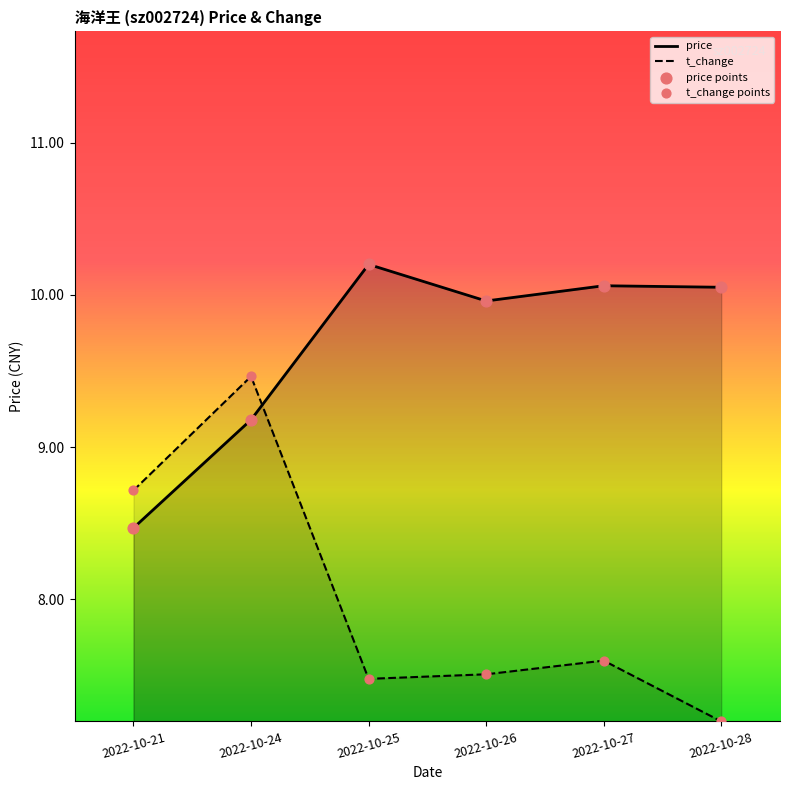

At which category is the sum across all series the highest?

2022-10-24